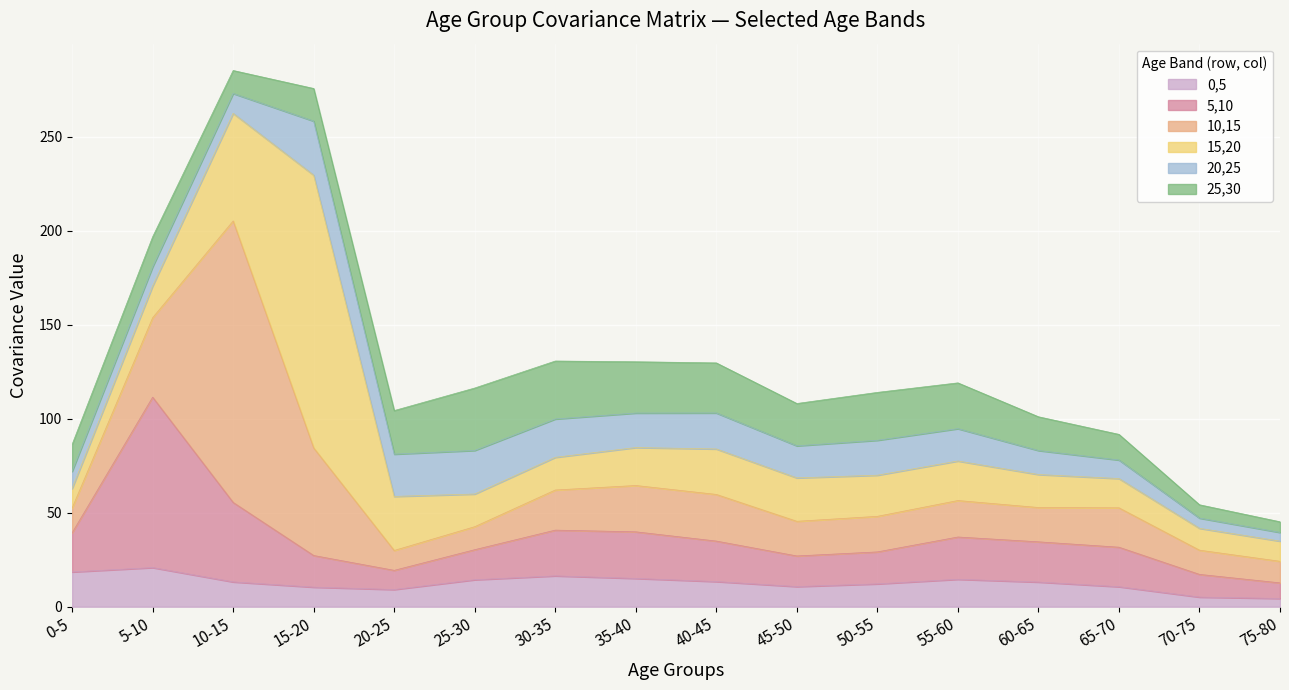

After their last crossing, which series has the higher values: 25,30 or 15,20?

15,20